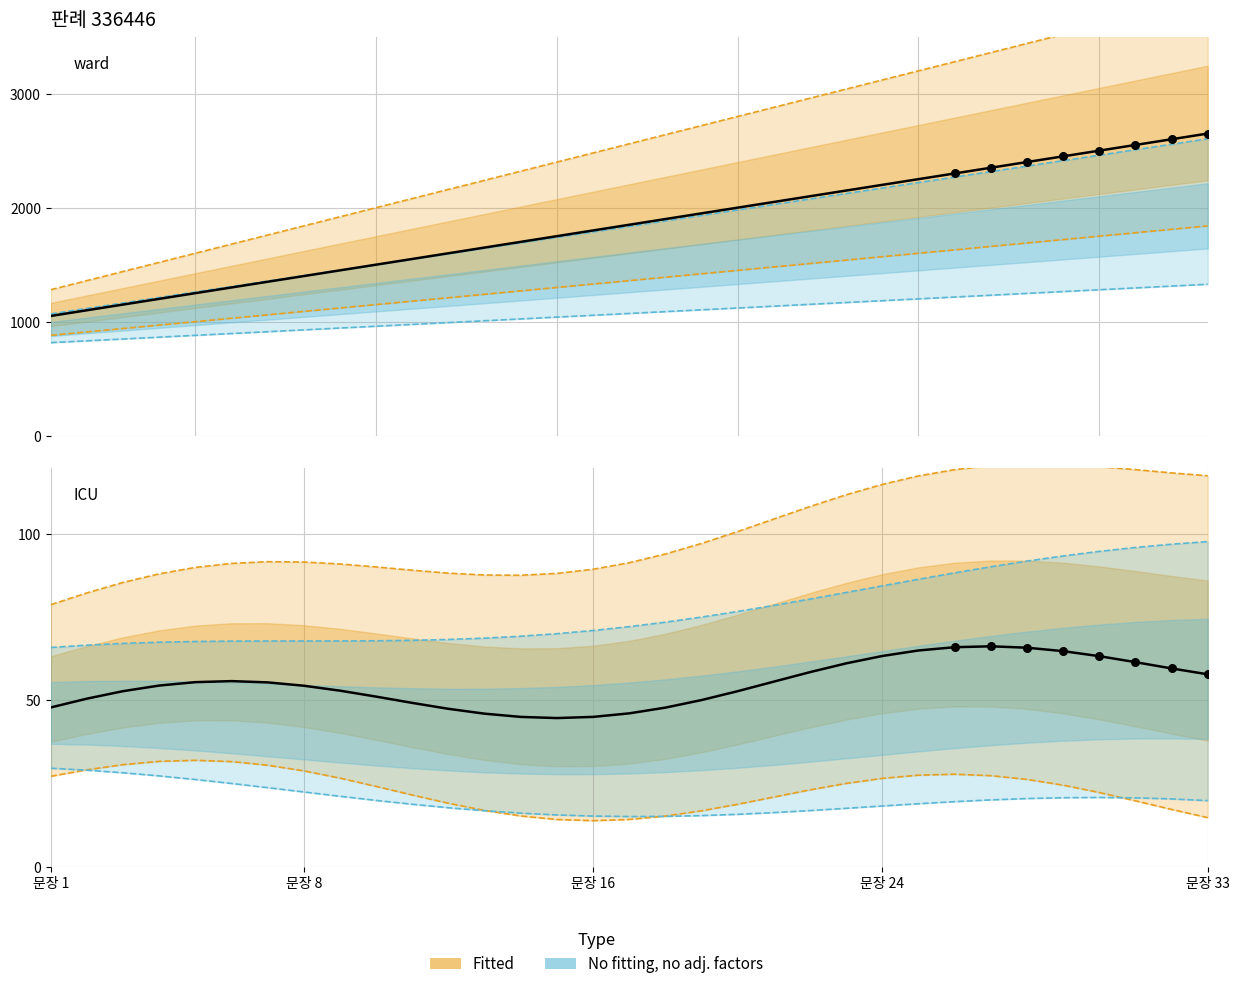

What is the change in value from 4 to 22?

+1440